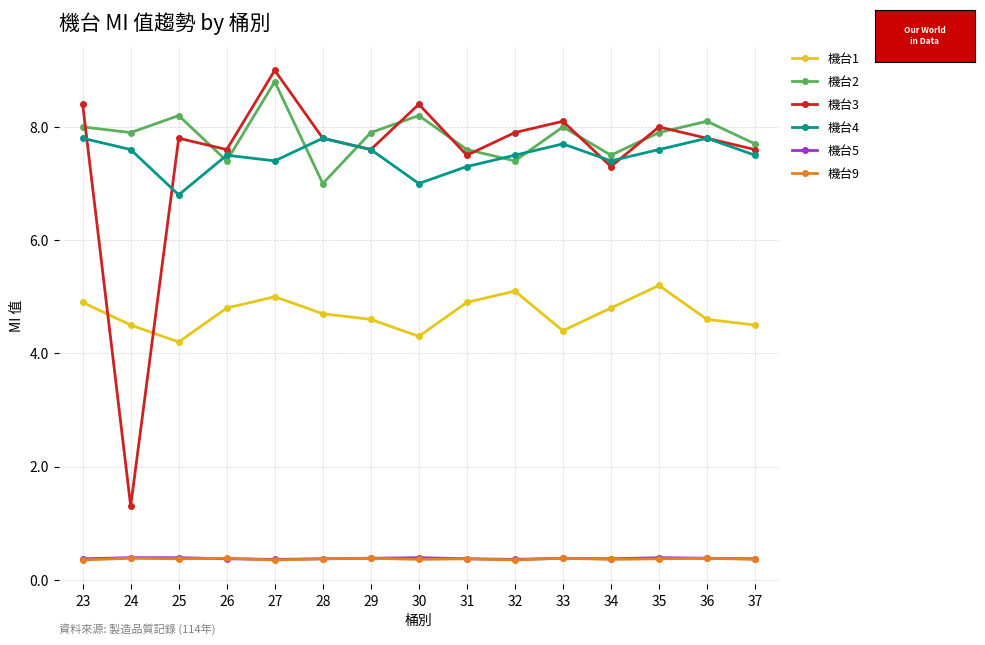

How many categories are shown in the chart?

15